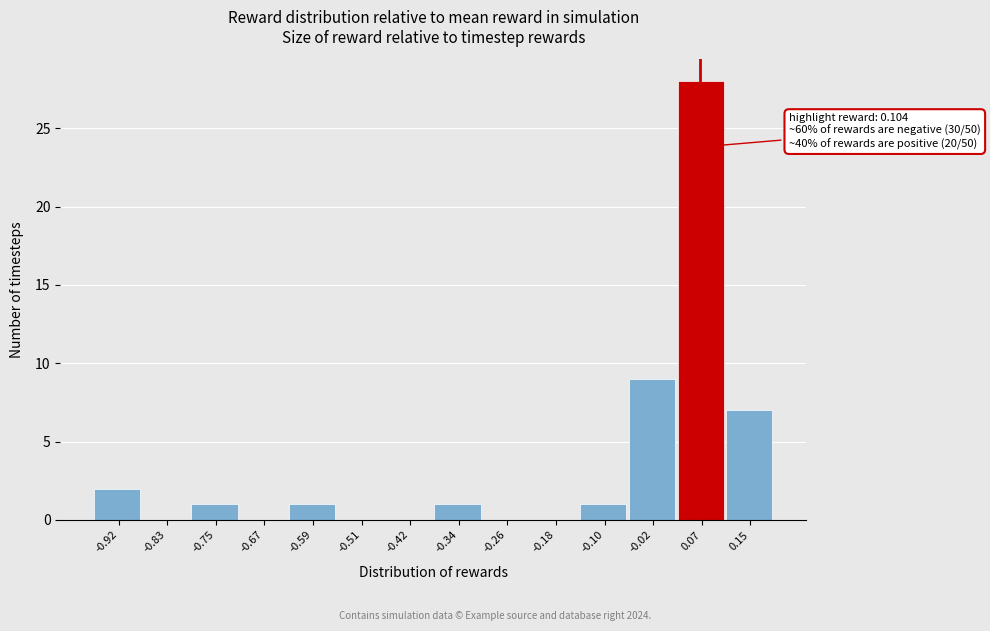

Reading right to left, what are all the values shown in this chart?

0.15=7	0.07=28	-0.02=9	-0.10=1	-0.18=0	-0.26=0	-0.34=1	-0.42=0	-0.51=0	-0.59=1	-0.67=0	-0.75=1	-0.83=0	-0.92=2